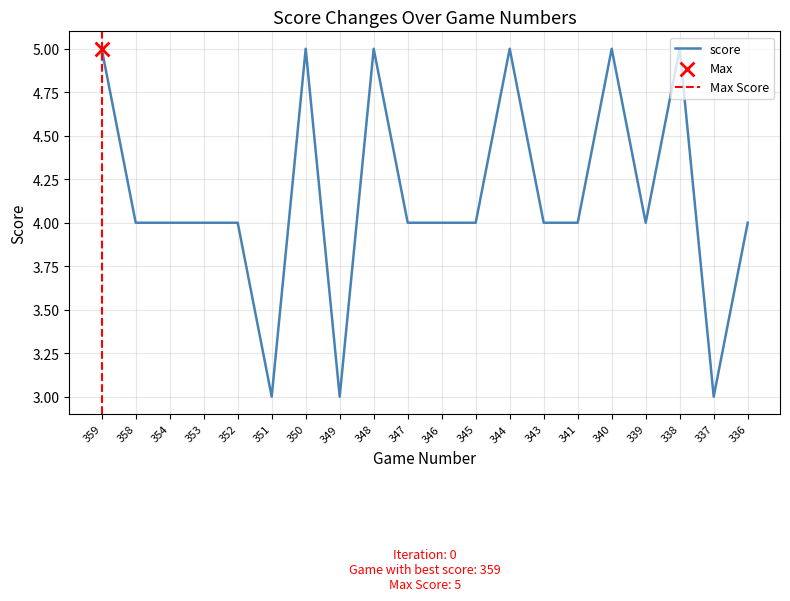

What is the change in value from 344 to 343?

-1